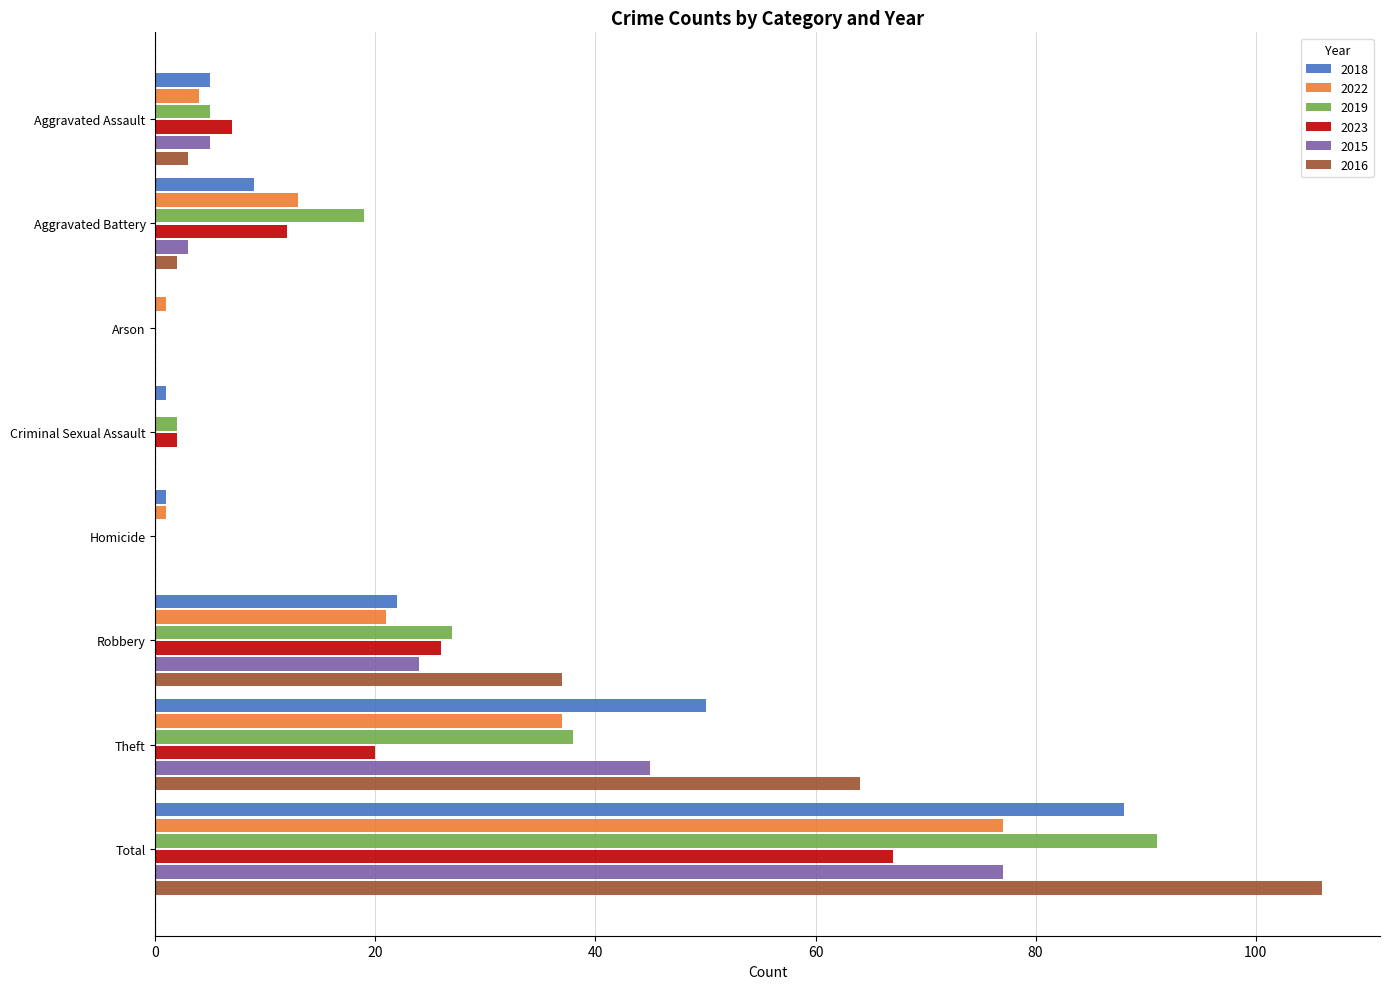

At which category is the sum across all series the highest?

Total